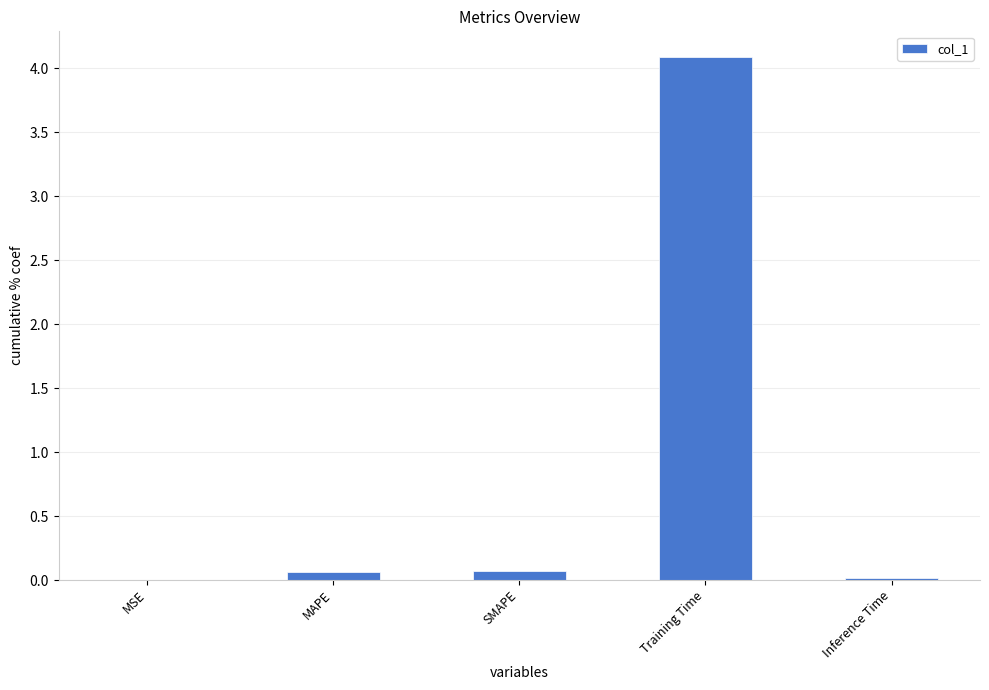

What is the difference between the values at MAPE and MSE?

0.1